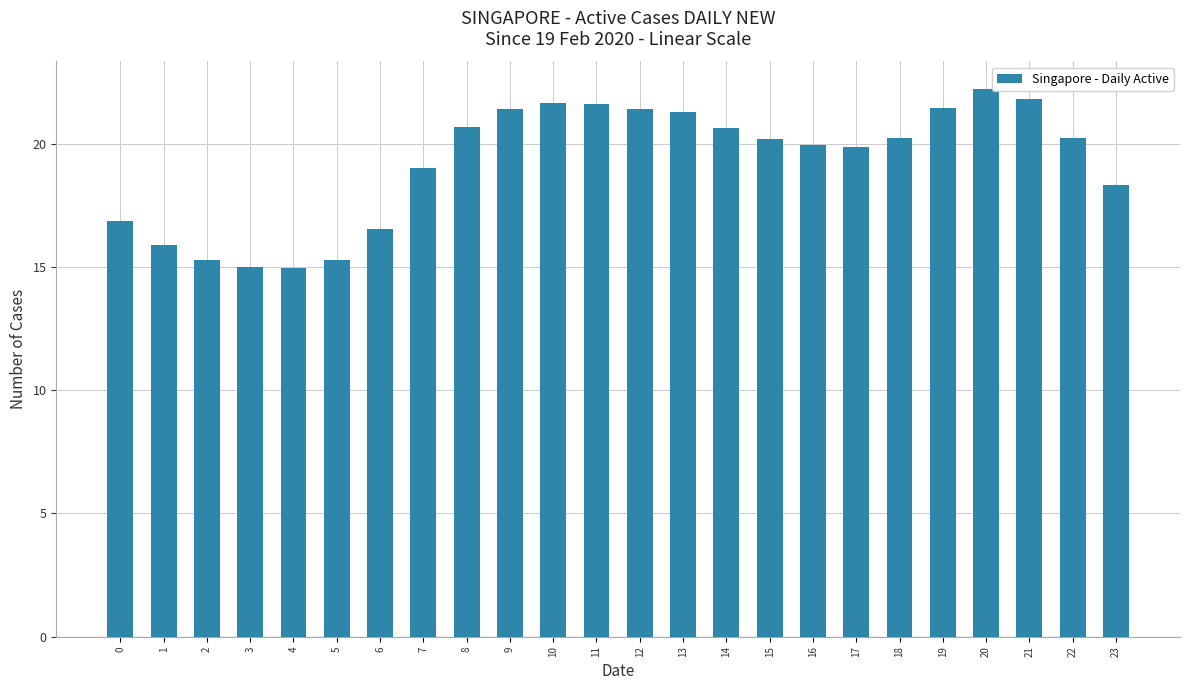

What is the change in value from 7 to 14?

+1.6